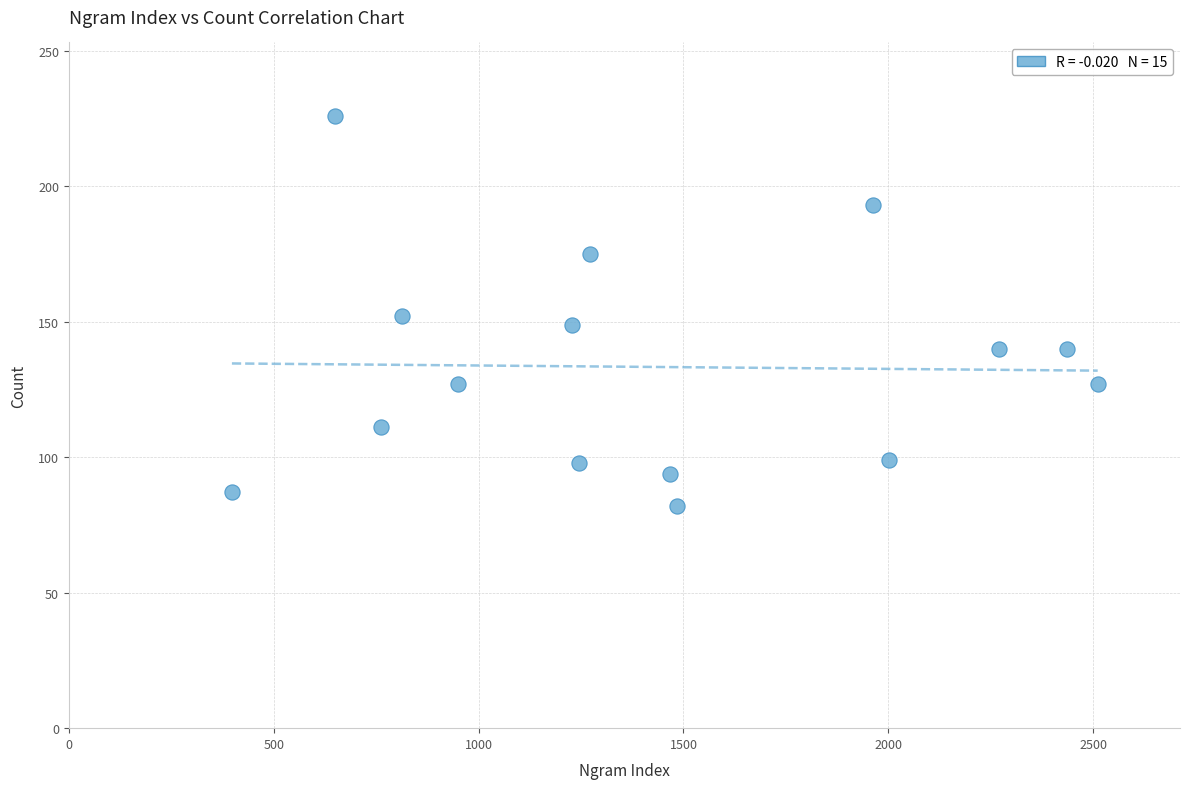

What is the range of Y values (max minus min)?

144